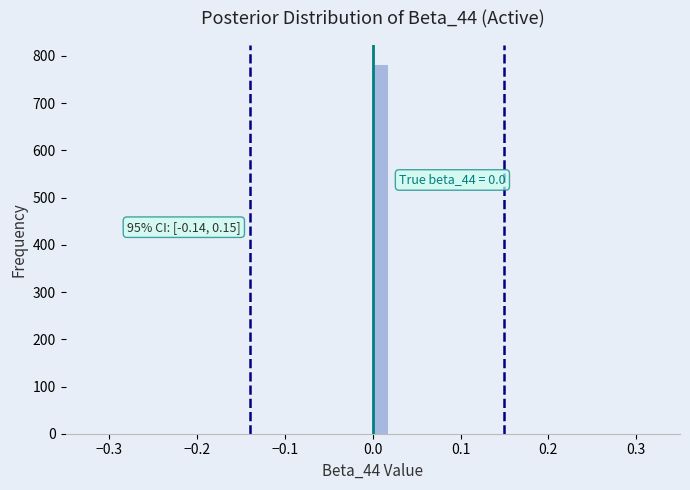

Around what value on the x-axis is the tallest bar? Give the approximate position of its centre, as read against the axis.

0.01